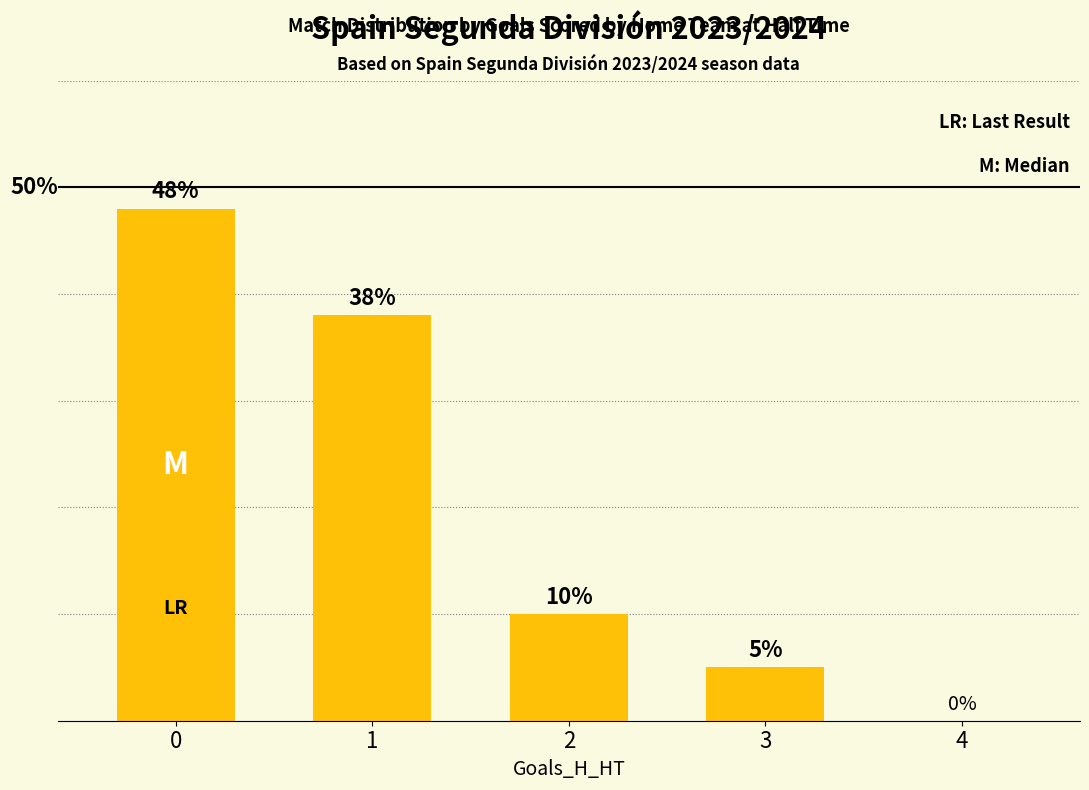

The value at 2 is 10. True or false?

True